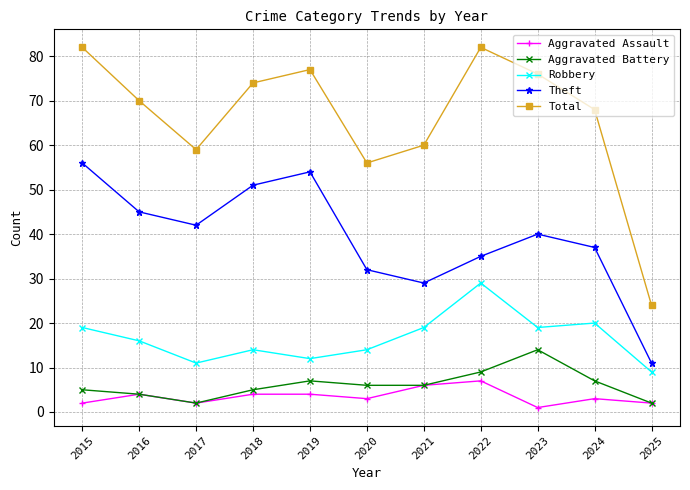

Where does the Theft series first go above 40?

2015